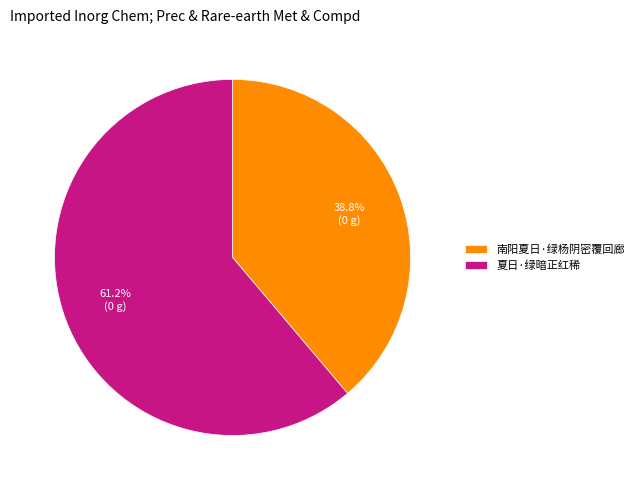

To the nearest percent, what is the difference between the 南阳夏日·绿杨阴密覆回廊 and 夏日·绿暗正红稀 slice percentages?

22%